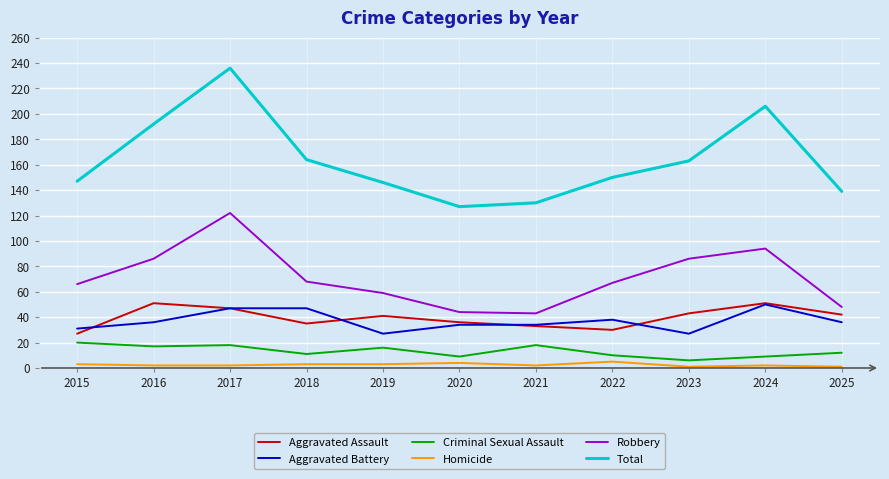

True or false: Homicide and Total cross at least once.

False